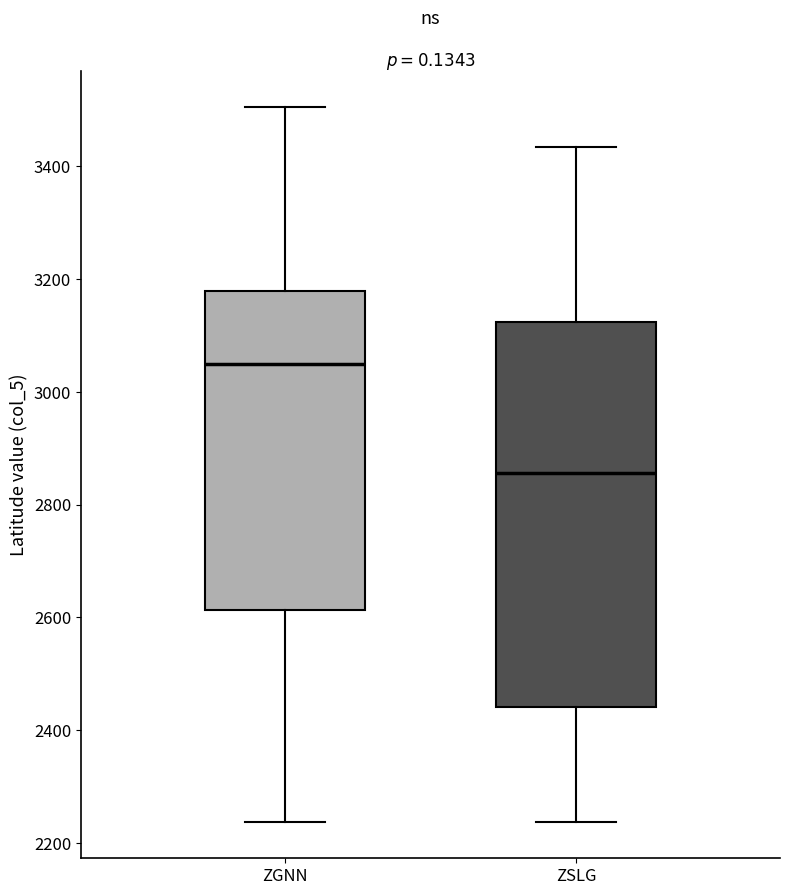

Which box's median line is the lowest?

ZSLG